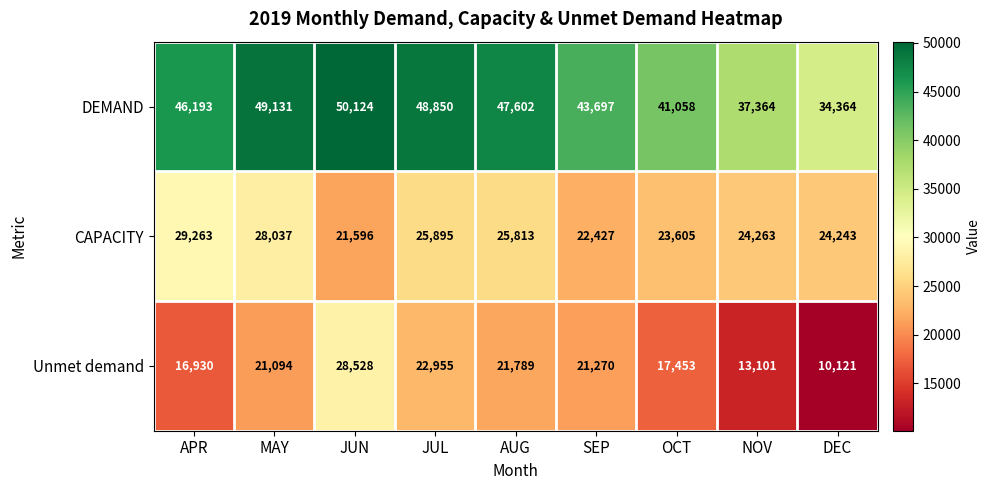

At which category does the chart reach its peak across all series?

JUN